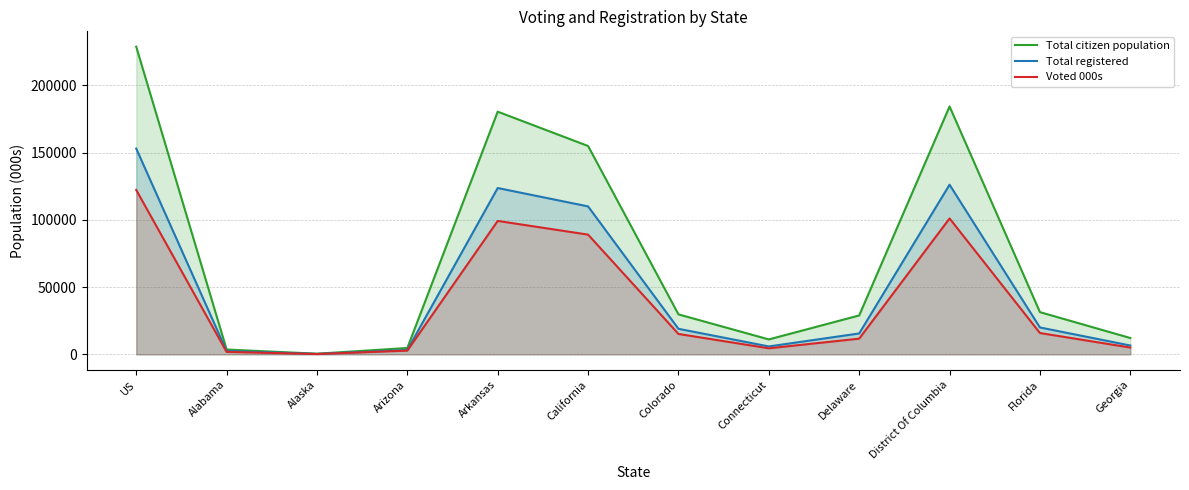

Which category has the lowest value in the Voted 000s series?

Alaska